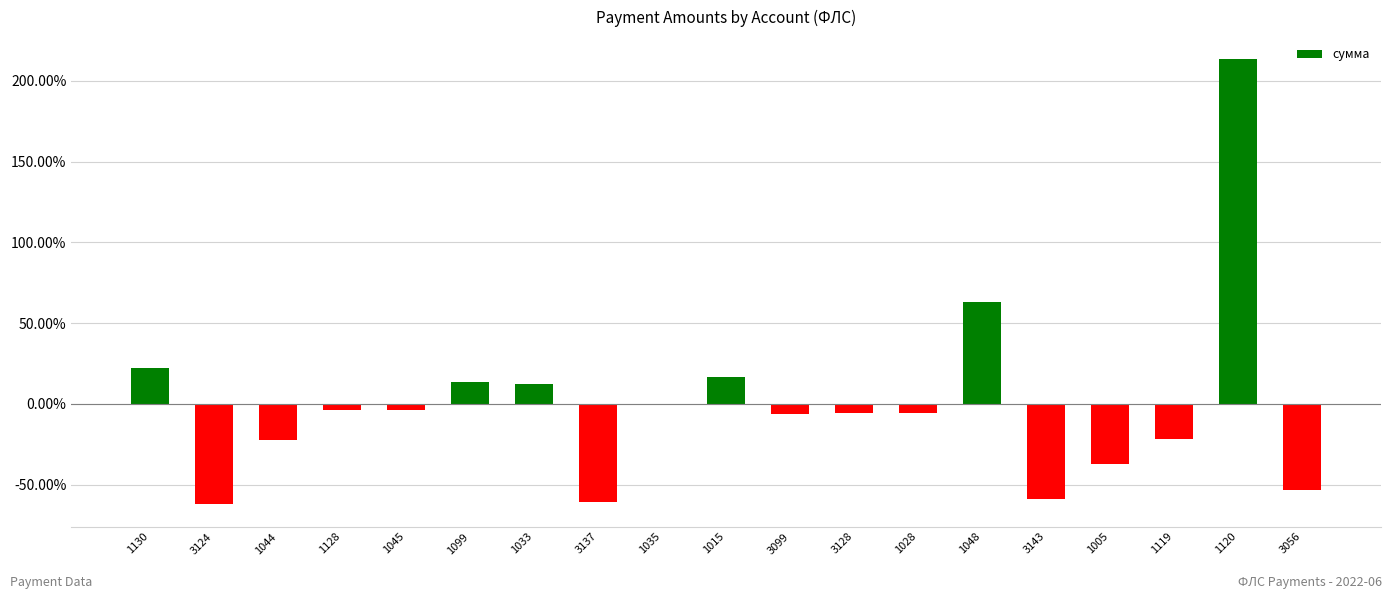

What is the maximum value shown in the chart?

213.3